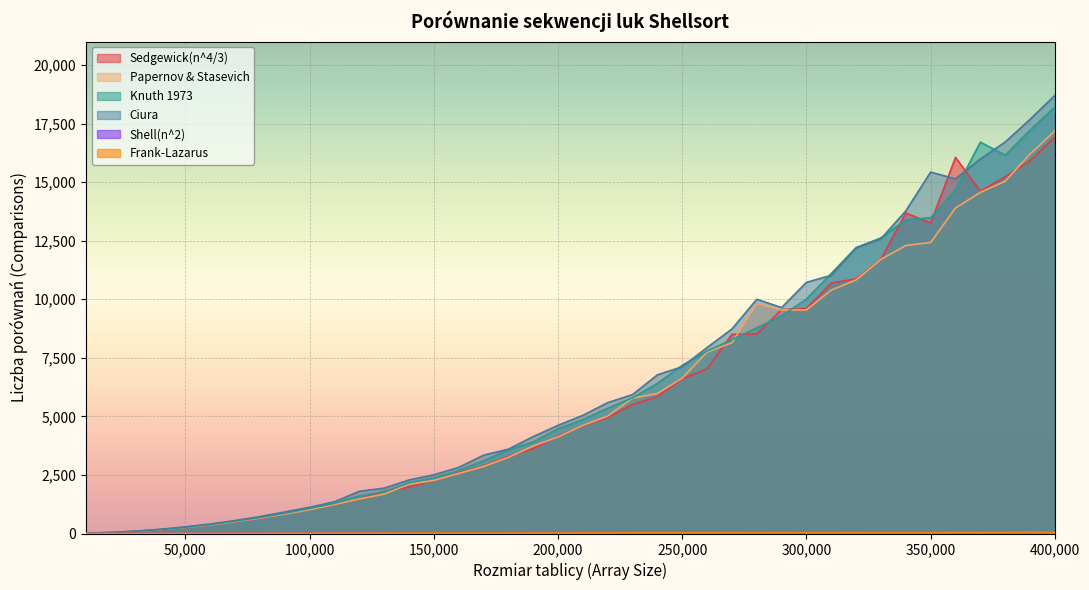

At how many categories does at least one series exceed 12869?

7